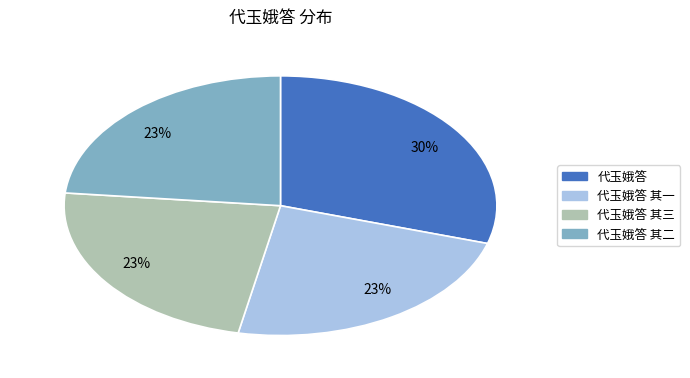

To the nearest percent, what is the average slice percentage?

25%